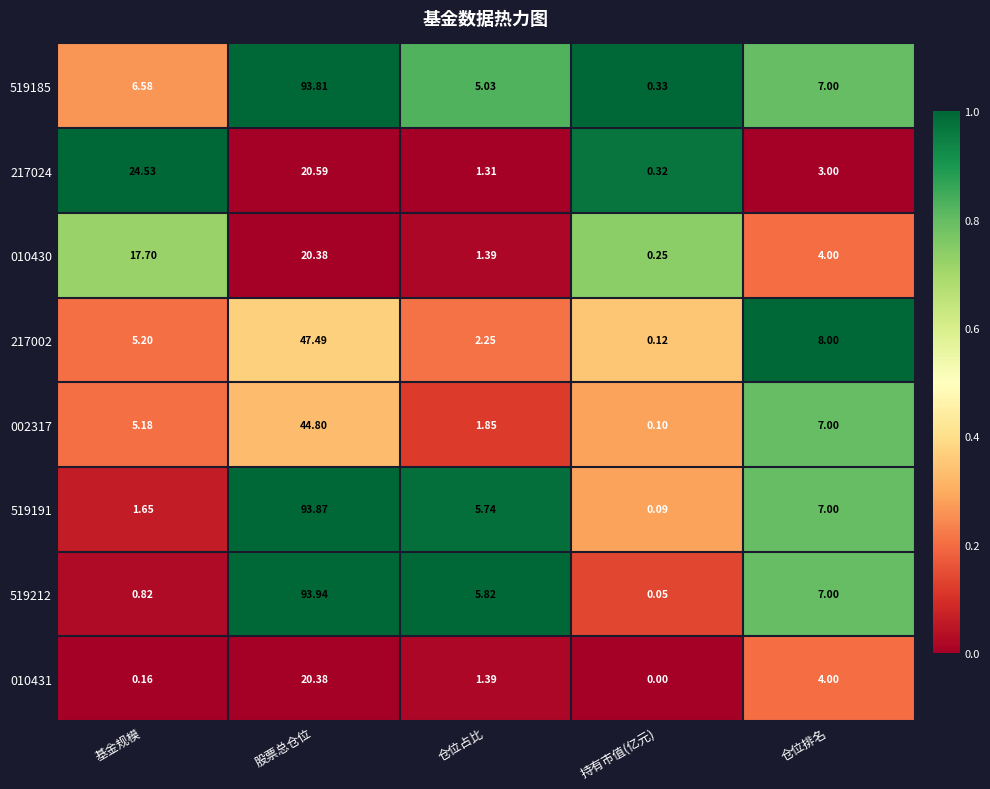

List the labels in order of 002317 value, smallest first.

持有市值(亿元), 仓位占比, 基金规模, 仓位排名, 股票总仓位